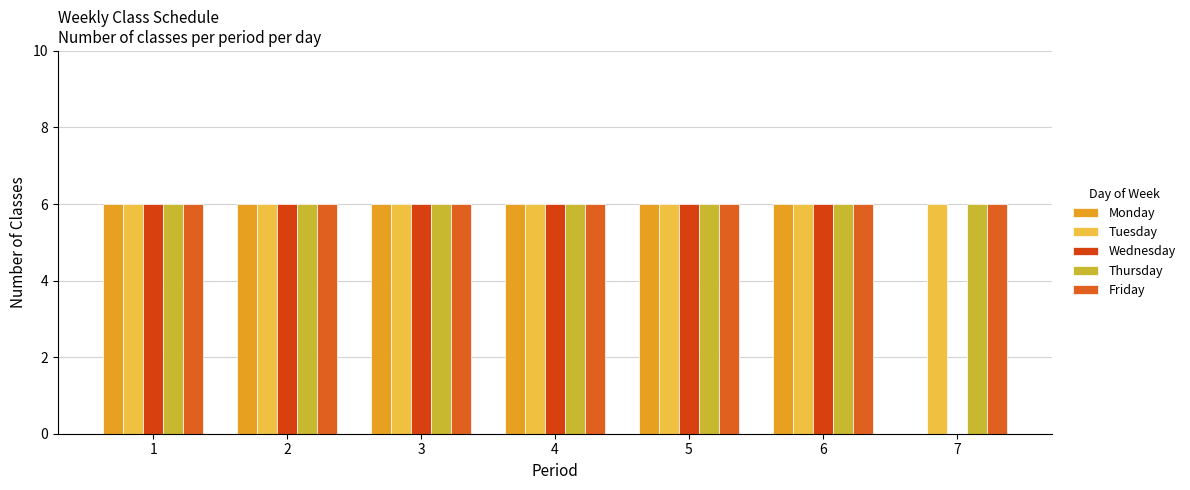

What is the difference between the Monday values at 4 and 7?

6